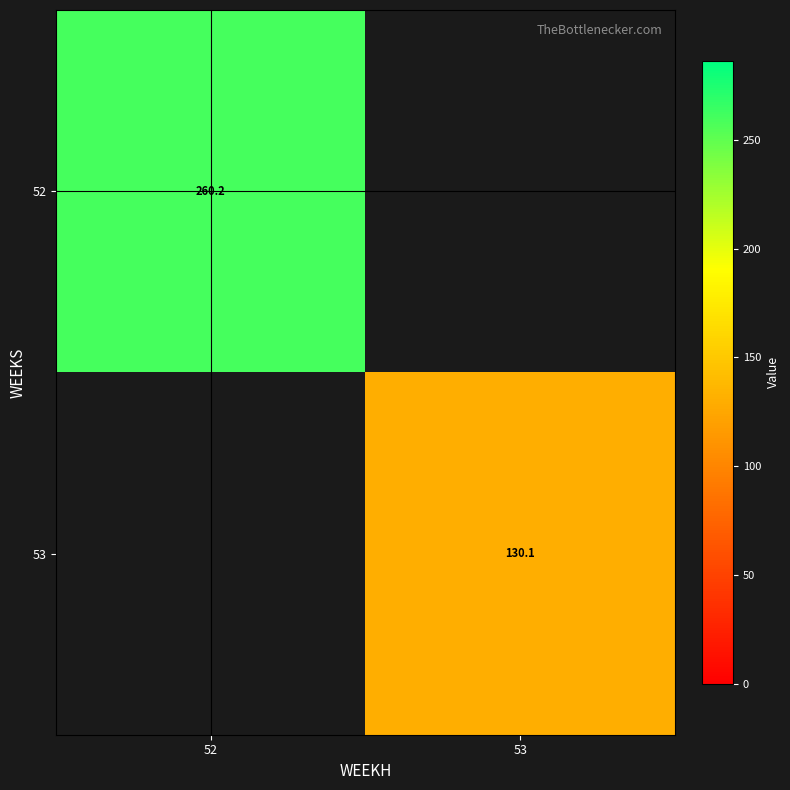

At how many categories does at least one series exceed 132?

1